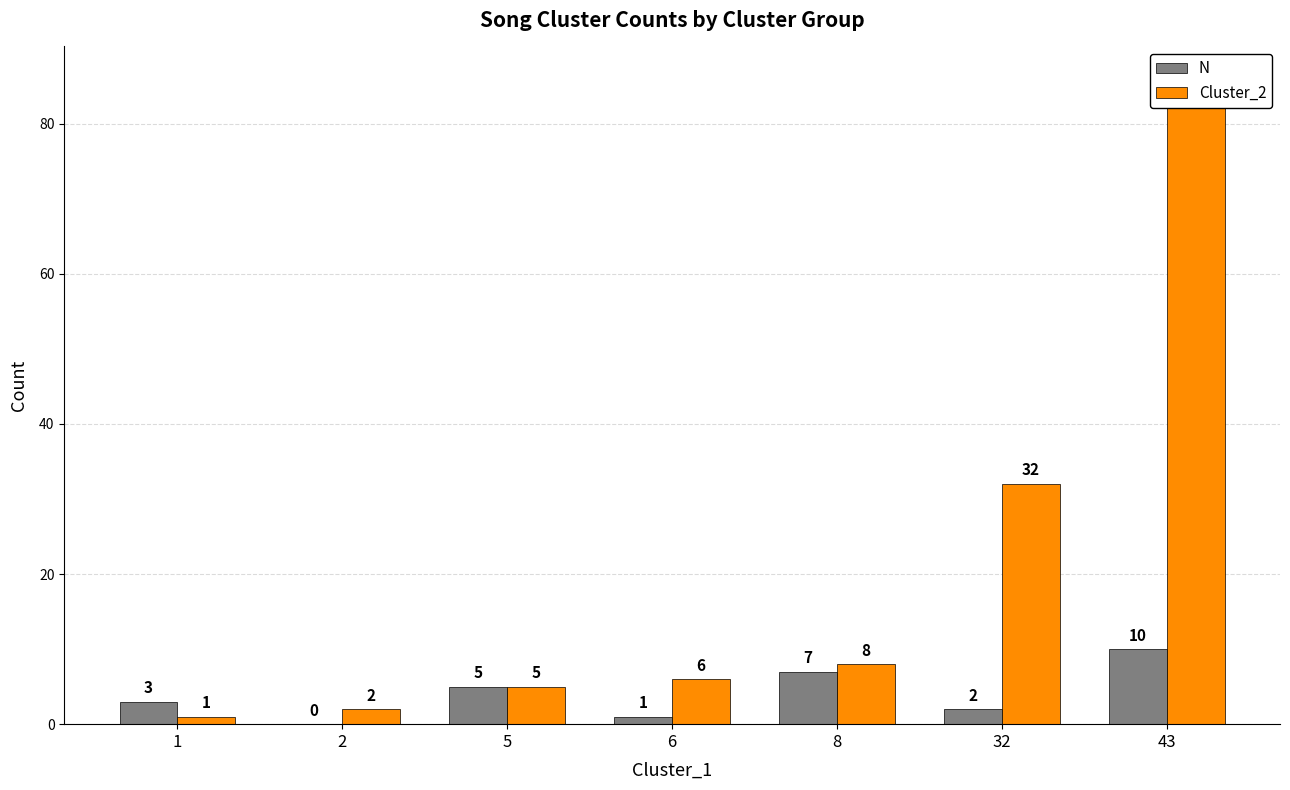

Reading left to right, transcribe all the data shown in this chart.

N: 3	0	5	1	7	2	10
Cluster_2: 1	2	5	6	8	32	86